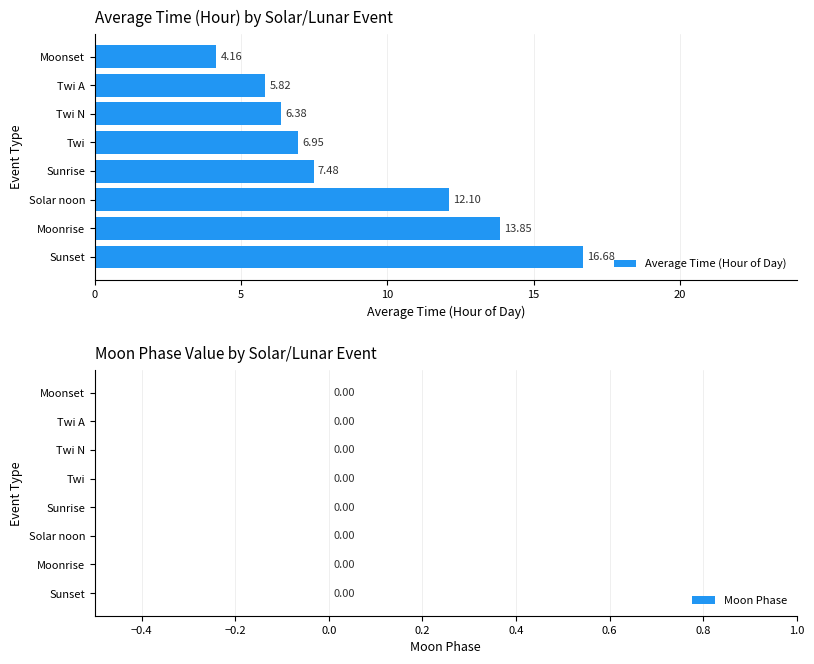

What is the sum of the values at Solar noon and Twi?

19.1